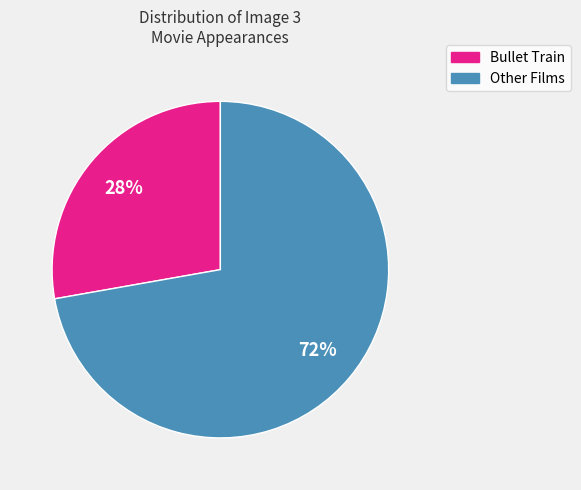

Is there a majority slice in this chart?

Yes